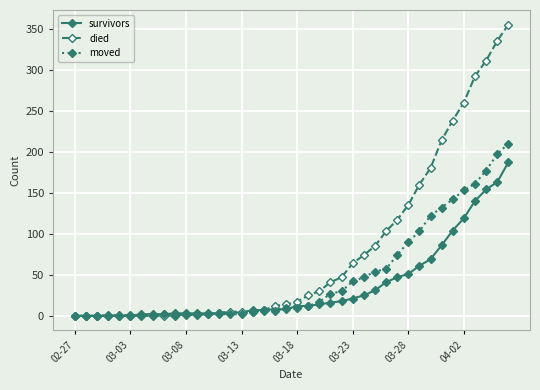

What is the highest value of the moved series?

210